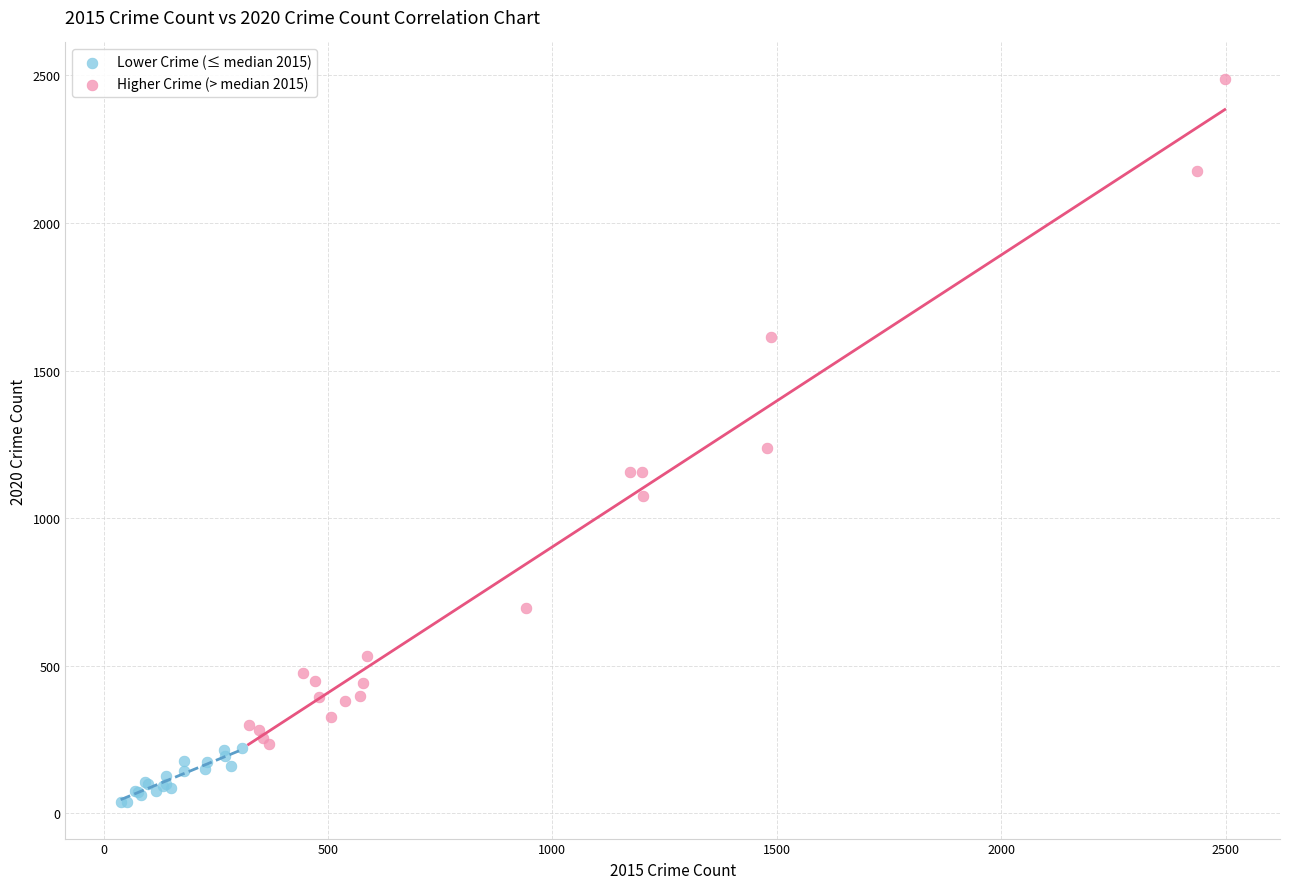

Which series reaches the minimum Y coordinate?

Lower Crime (≤ median 2015)